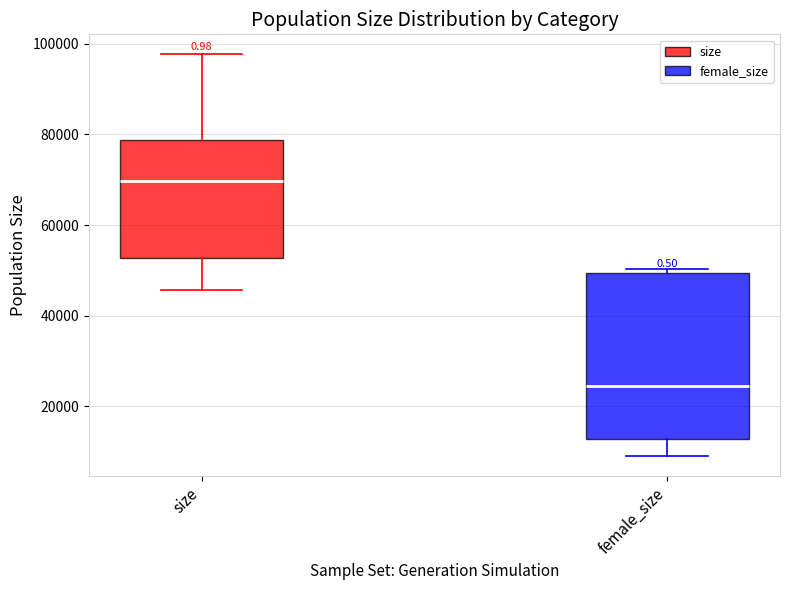

Reading left to right, transcribe this box plot: for each box, give where its median line is, the range the box spans, and where its two whiskers end, as read against the y-axis. The values are not printed on the chart, so give them approximately, as read against the axis.

size: median 70000, box 52000 to 78000, whiskers 46000 to 98000
female_size: median 24000, box 12000 to 50000, whiskers 10000 to 50000 (just above the box's upper edge)